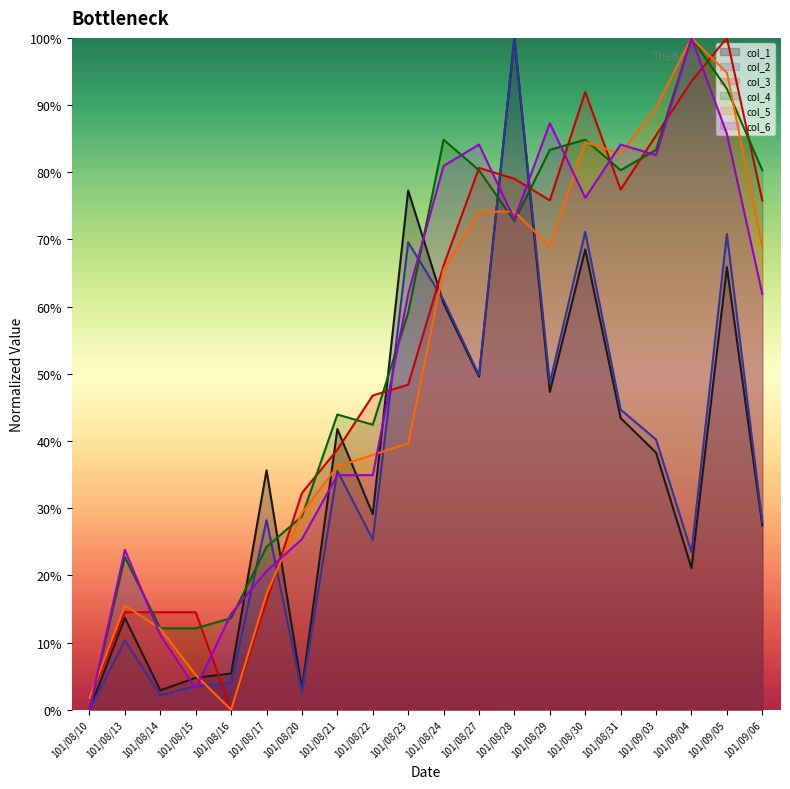

Which series has the largest total across all categories?

col_4